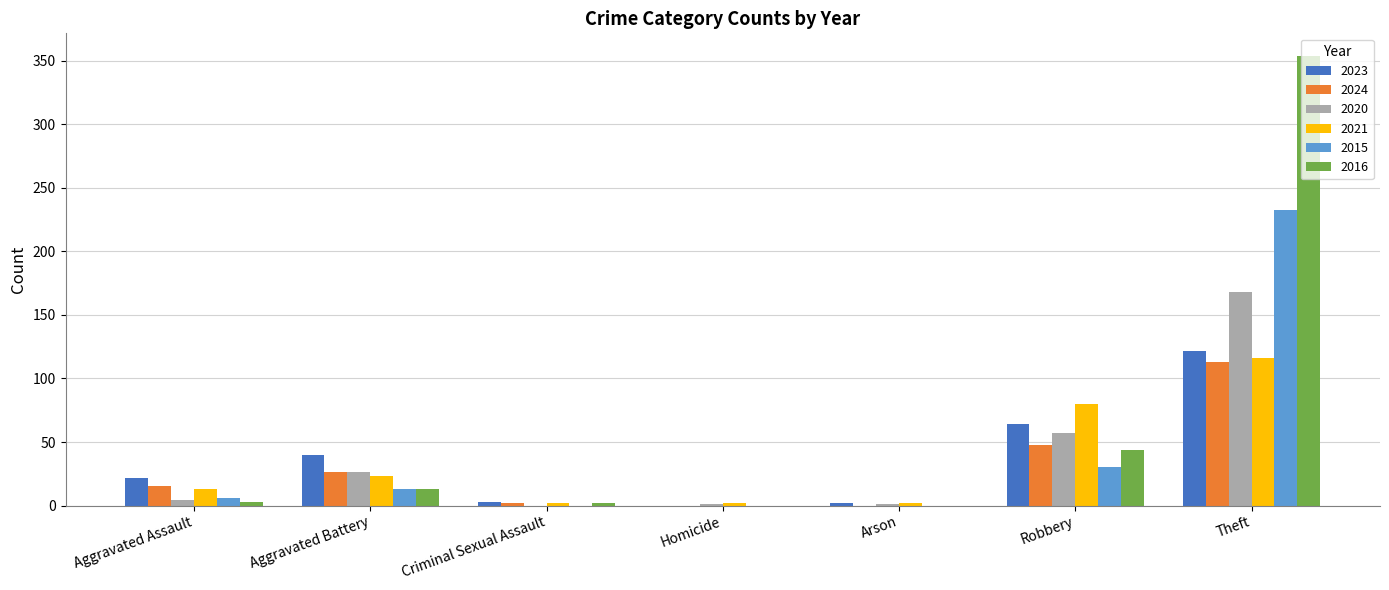

Which series has the widest spread of values?

2016